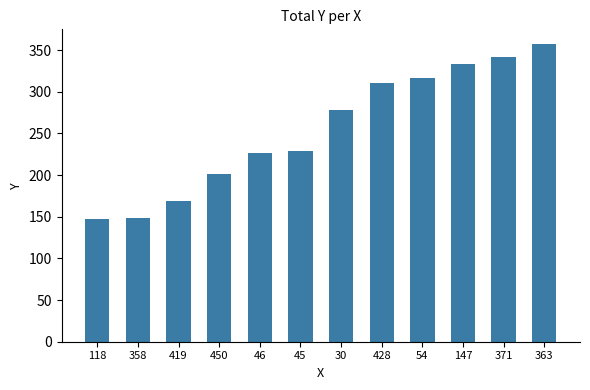

What is the average value?

255